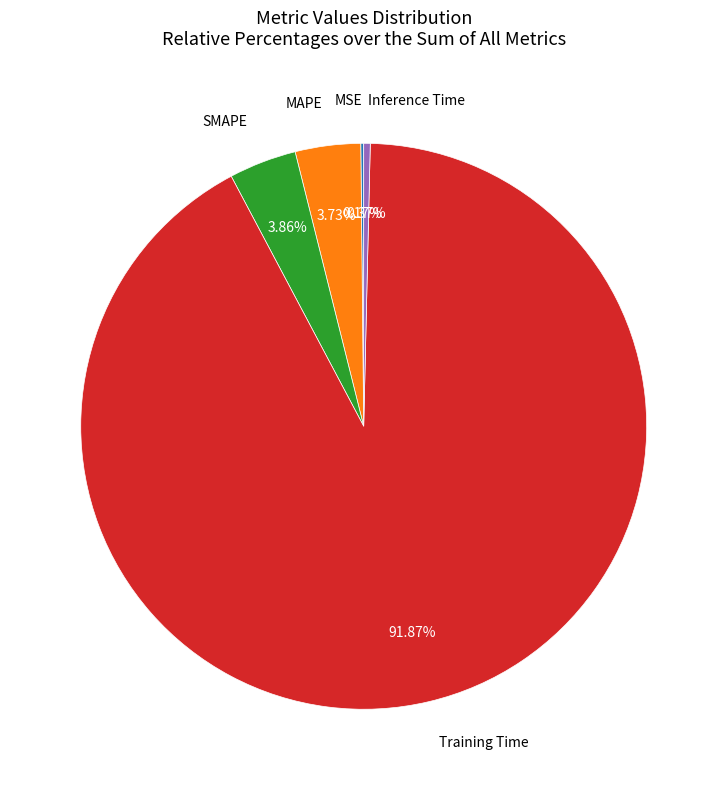

What is the majority slice?

Training Time